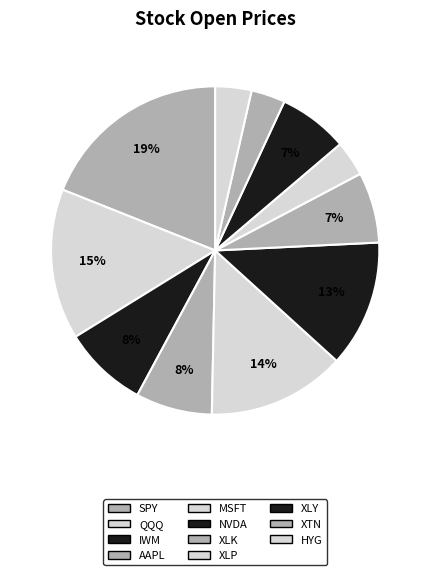

How many slices are in this pie chart?

11